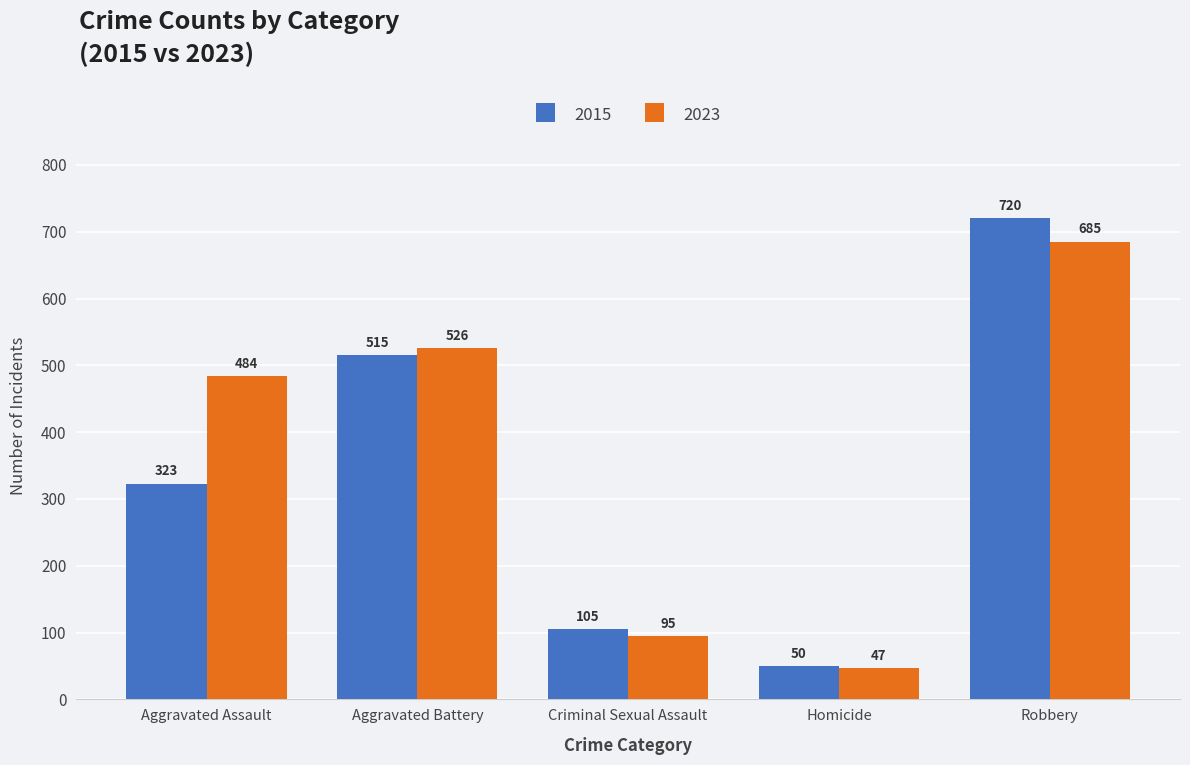

What value does the 2023 series have at Aggravated Assault, to the nearest 10?

480